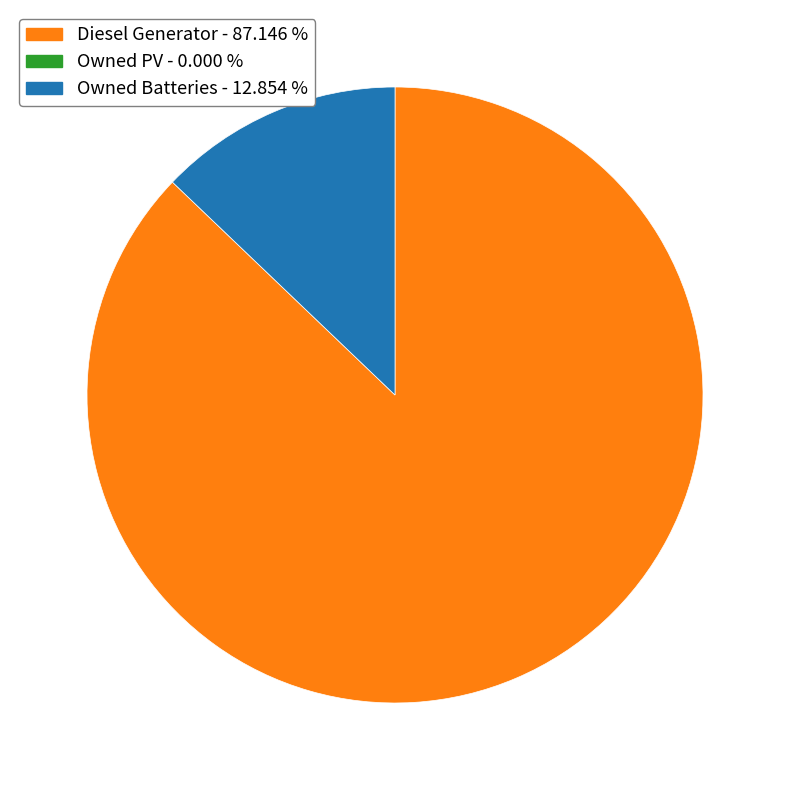

Is there a majority slice in this chart?

Yes